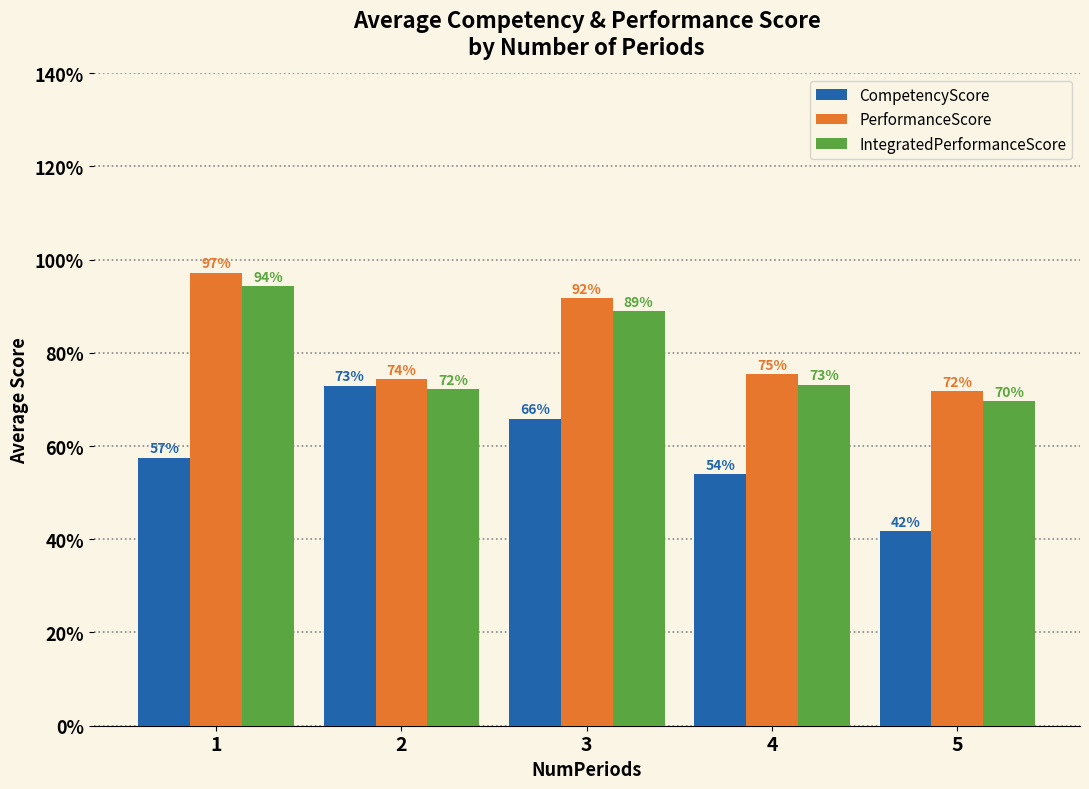

Does the chart contain any negative values?

No